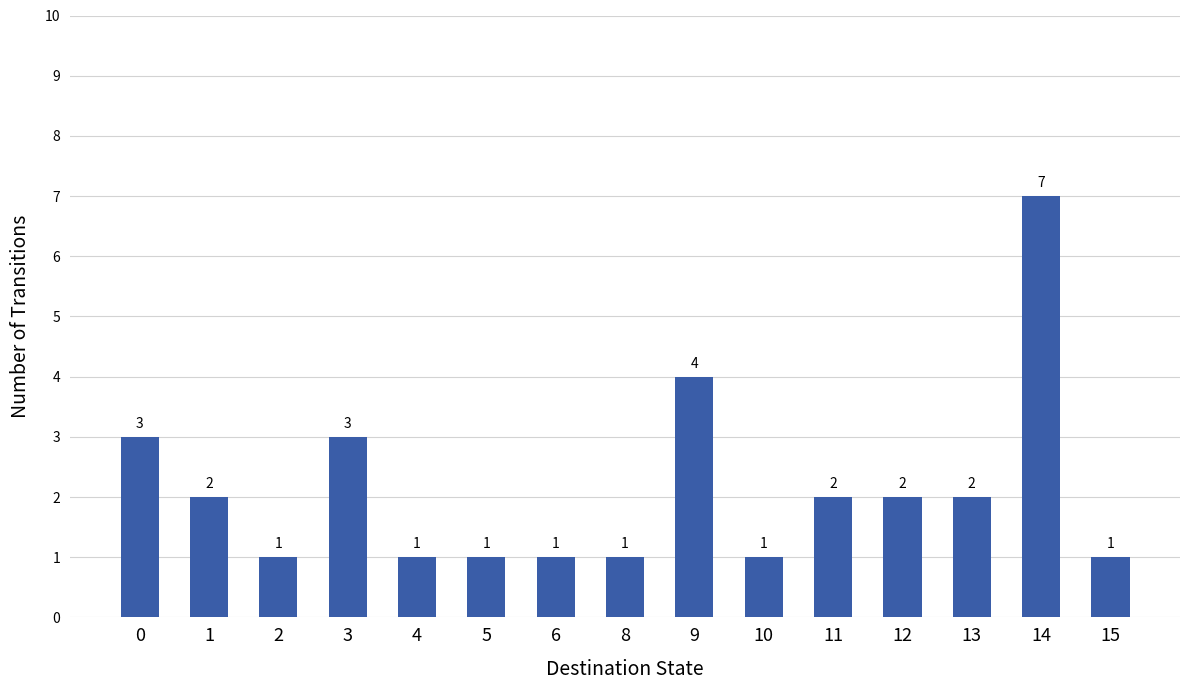

At which category does the chart reach its peak across all series?

14